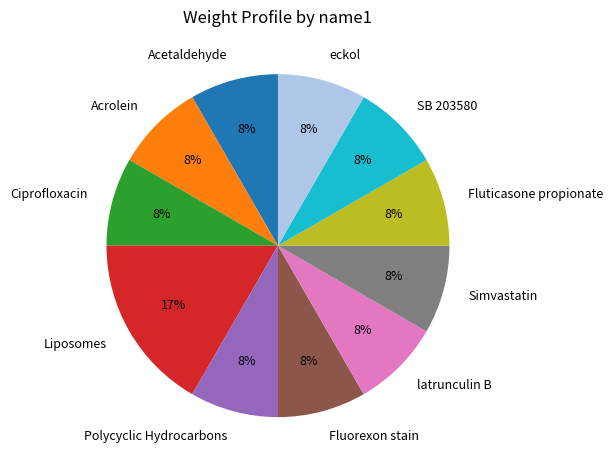

True or false: Liposomes accounts for 29% of the total.

False